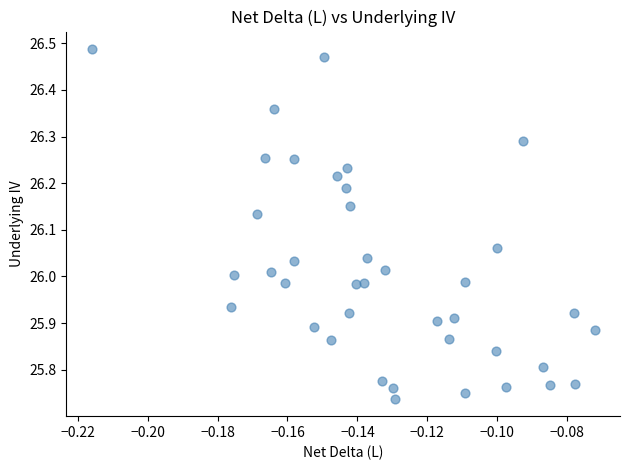

What is the range of Y values (max minus min)?

0.7